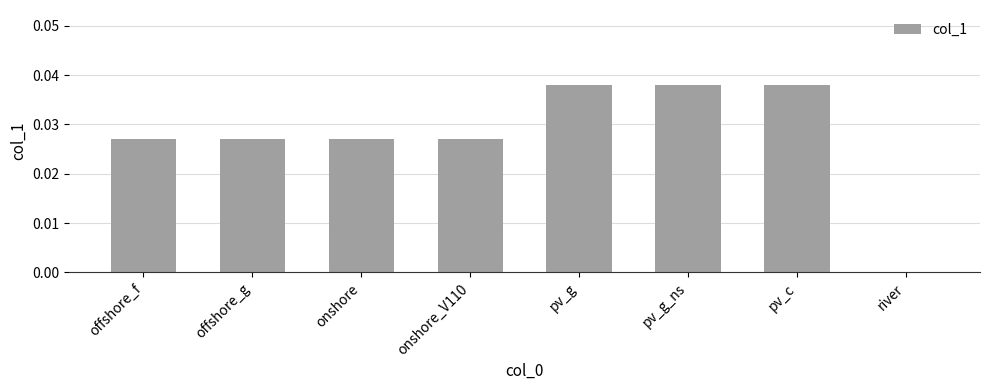

At which label is the value closest to 0?

river